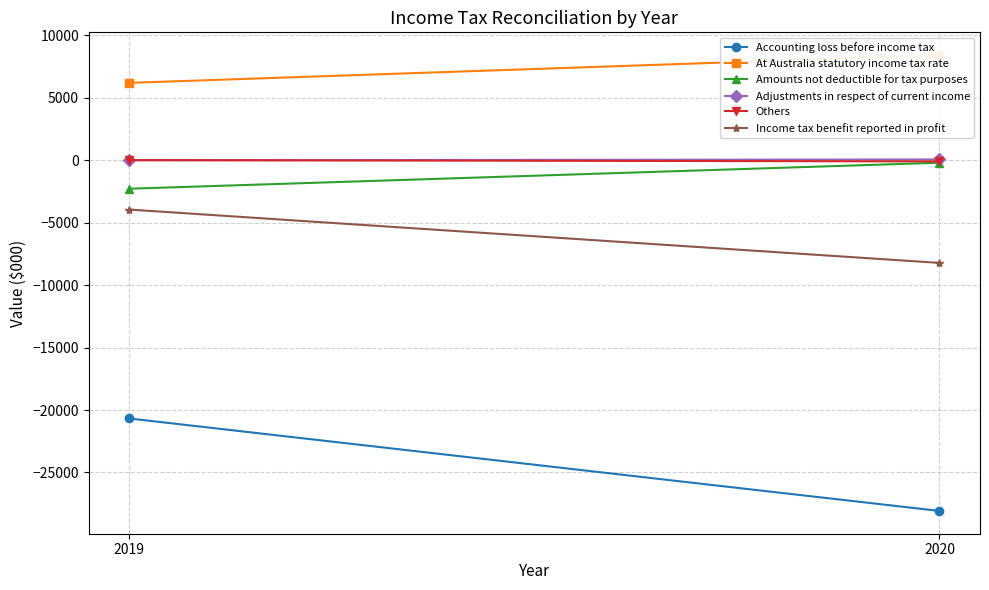

What value does the Income tax benefit reported in profit series have at 2020, to the nearest 50?

-8200